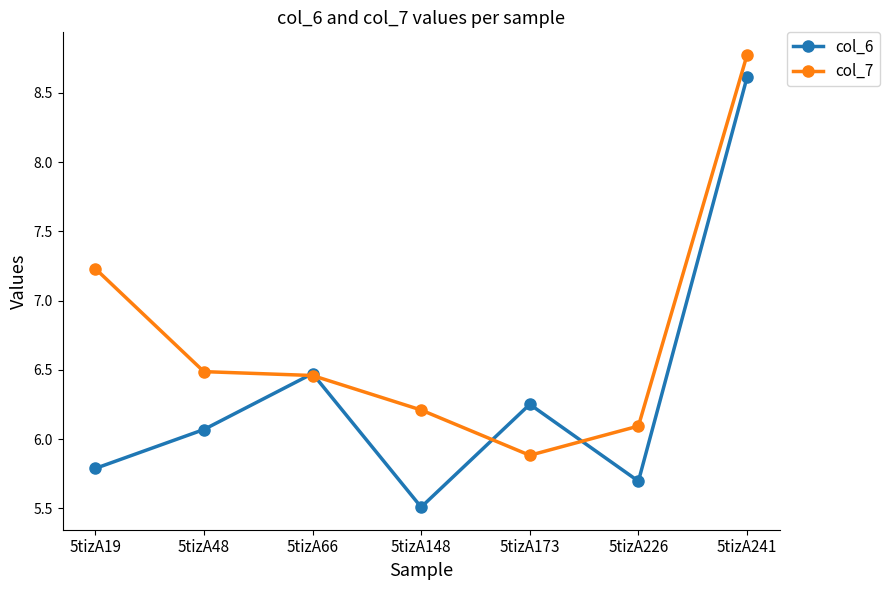

What is the total value across all series at 5tizA66?

12.9